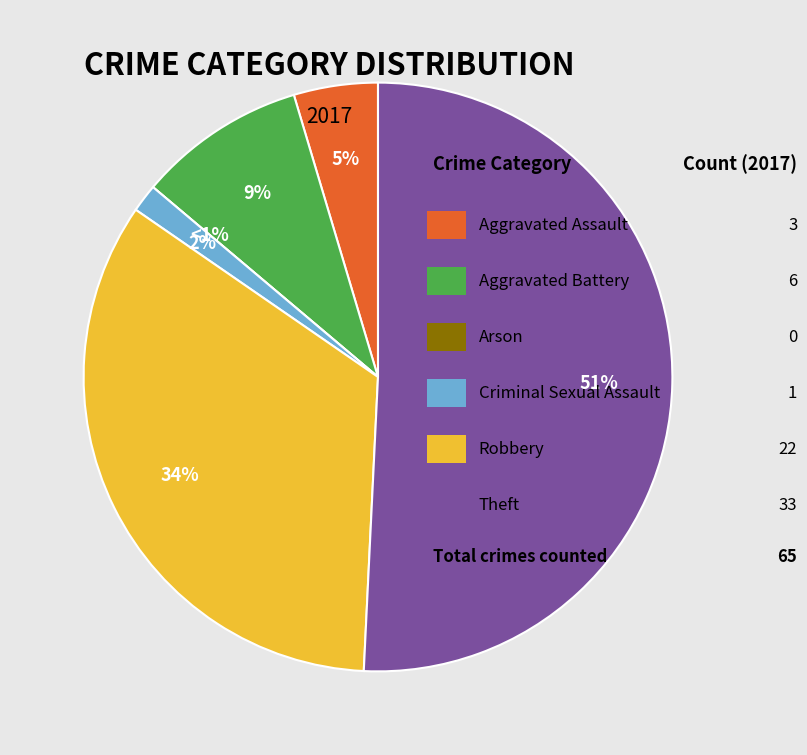

What is the change in value from Aggravated Assault to Criminal Sexual Assault?

-2